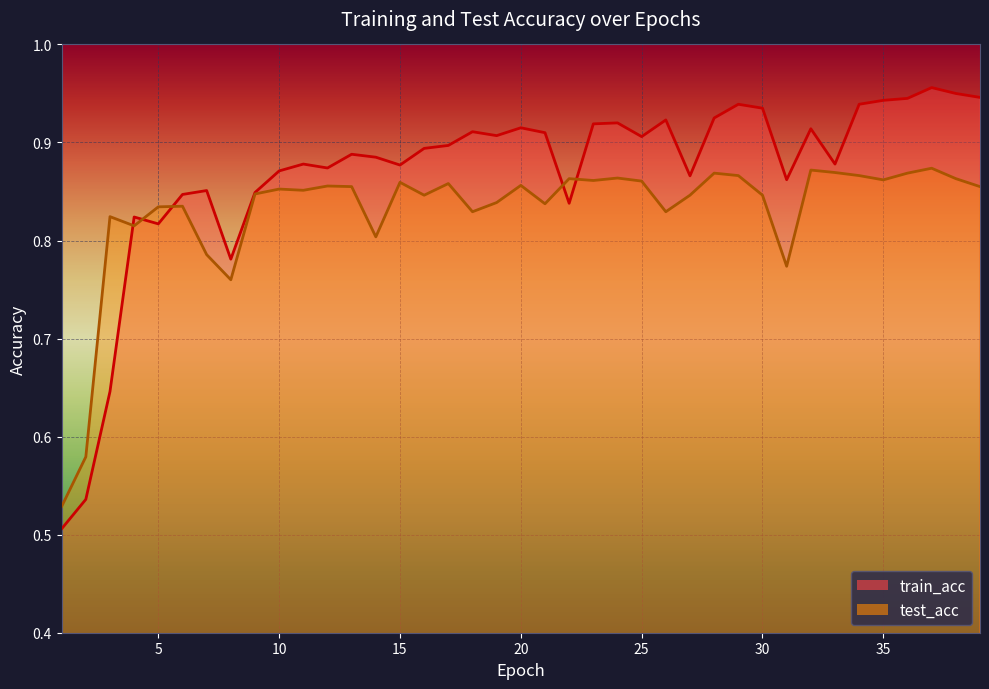

How many lines are shown in the chart?

2